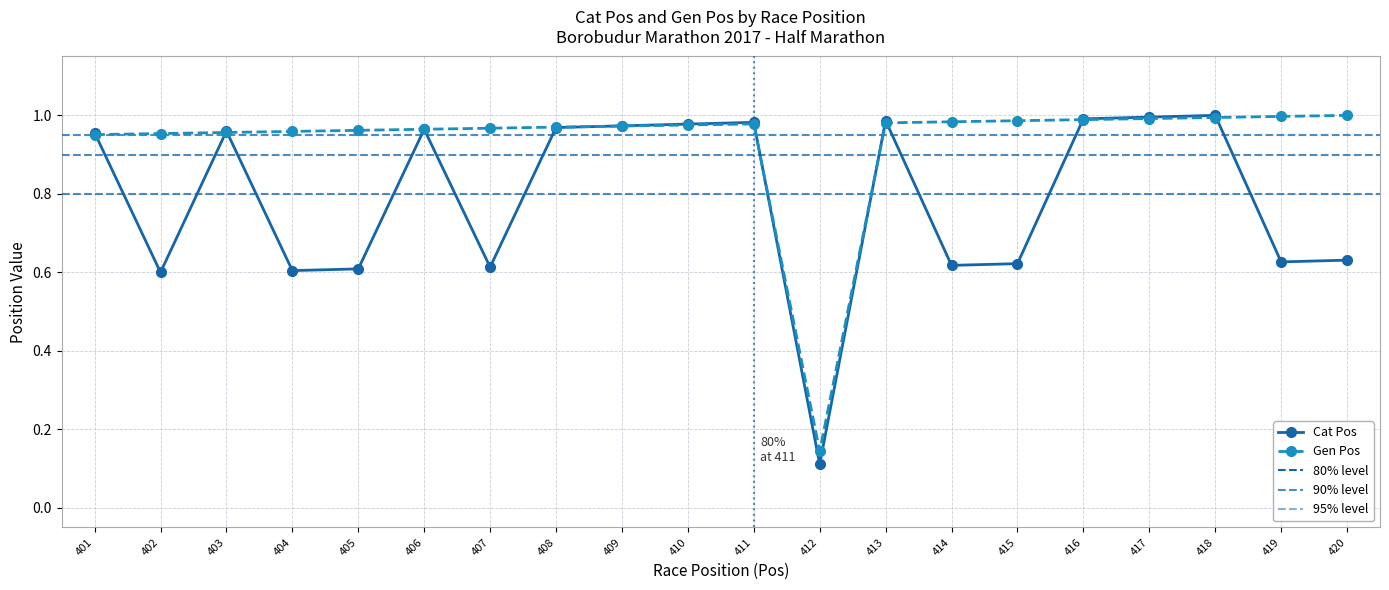

At 412, list the series in order from smallest to largest.

Cat Pos, Gen Pos